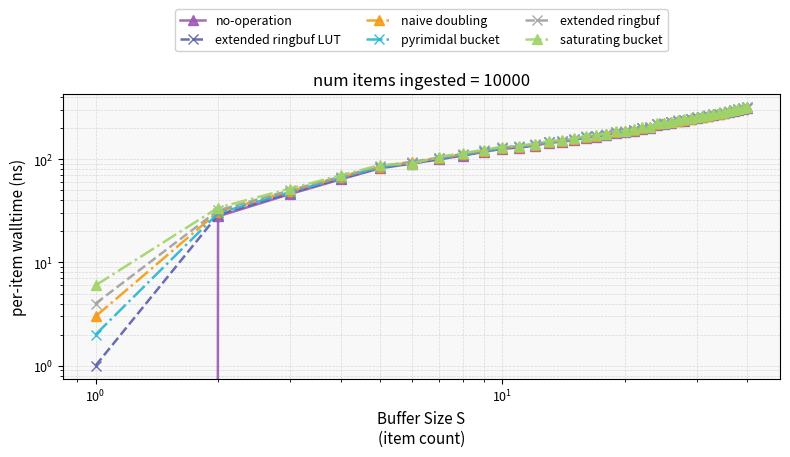

What is the value of the naive doubling point at the 8th from the left?

112